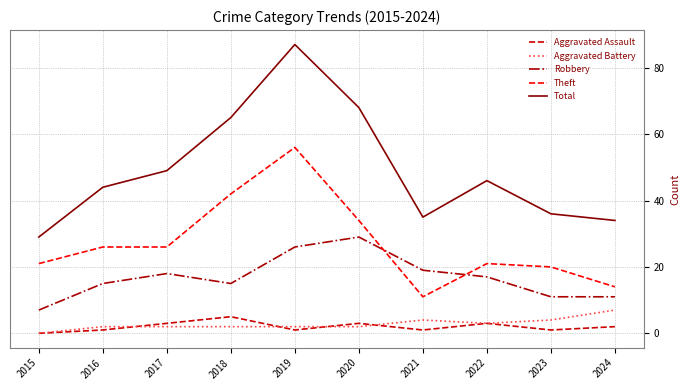

True or false: Theft and Aggravated Assault cross at least once.

False